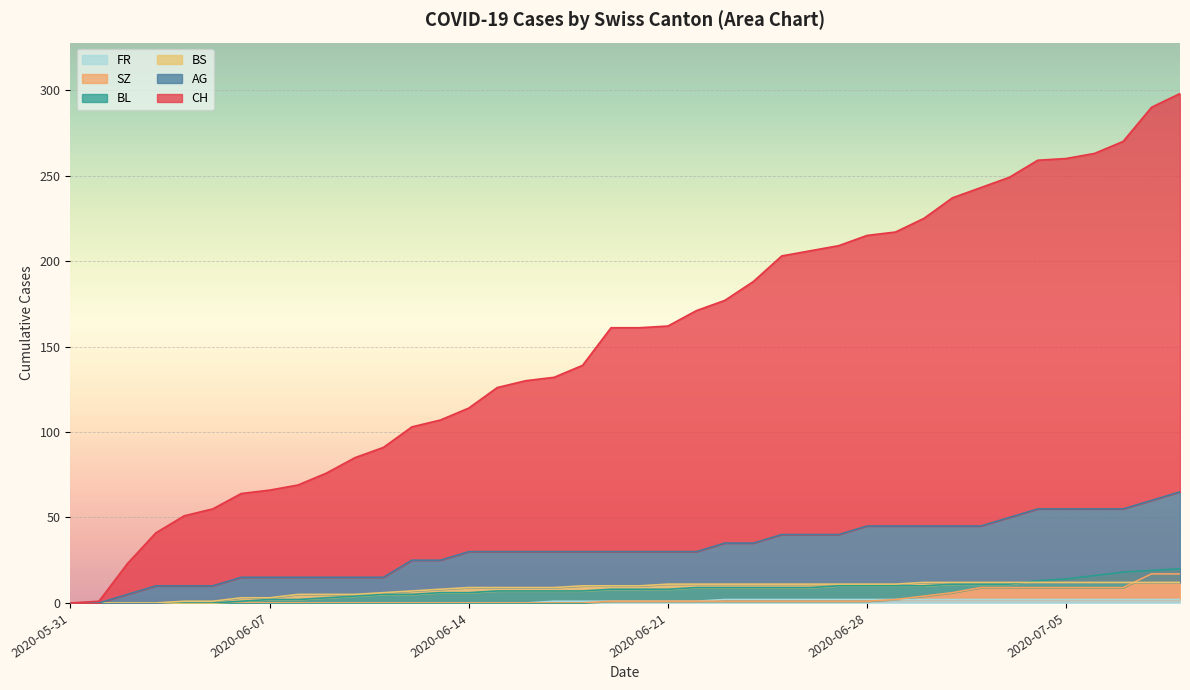

Between 2020-06-03 and 2020-06-17, which is larger?

2020-06-17